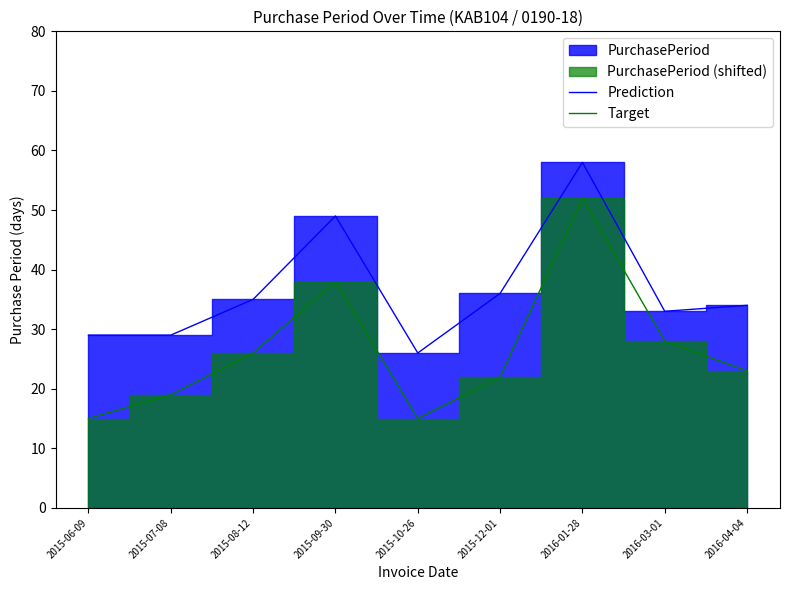

What is the sum of all Prediction values?

329